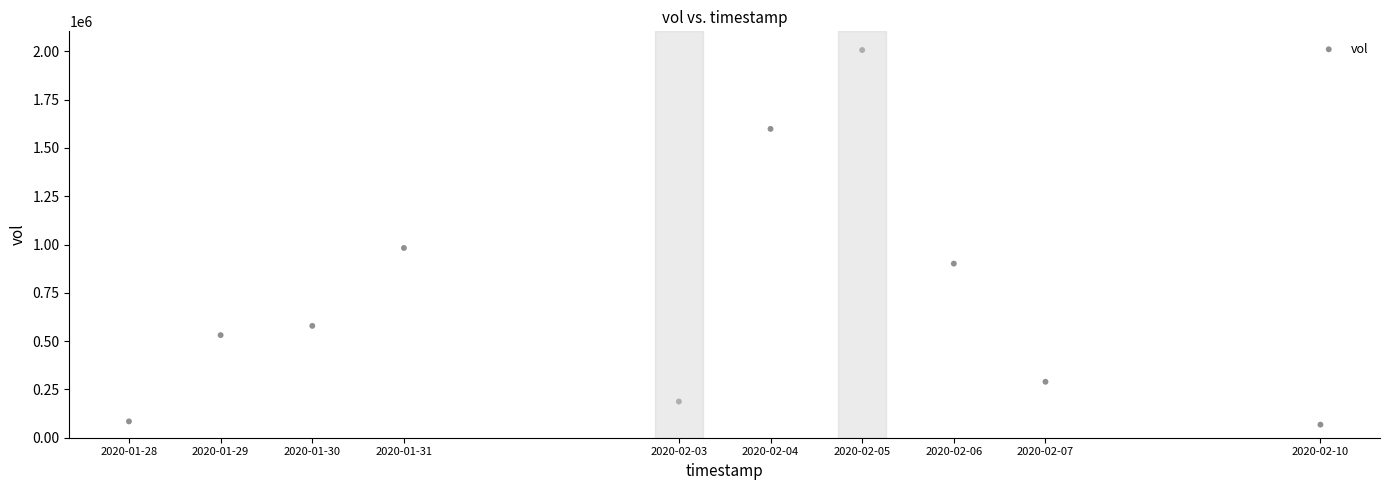

What Y value in the scatter plot is closest to 1037150?

982100